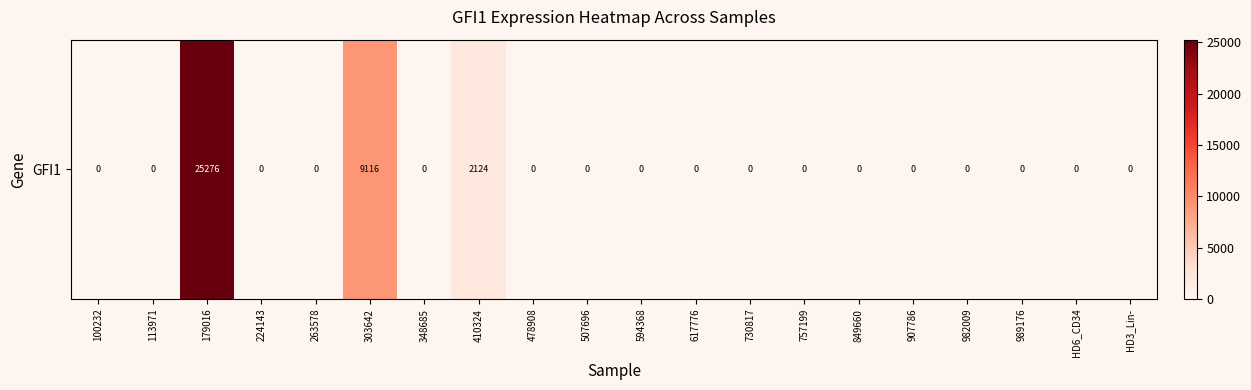

How many values are above zero?

3